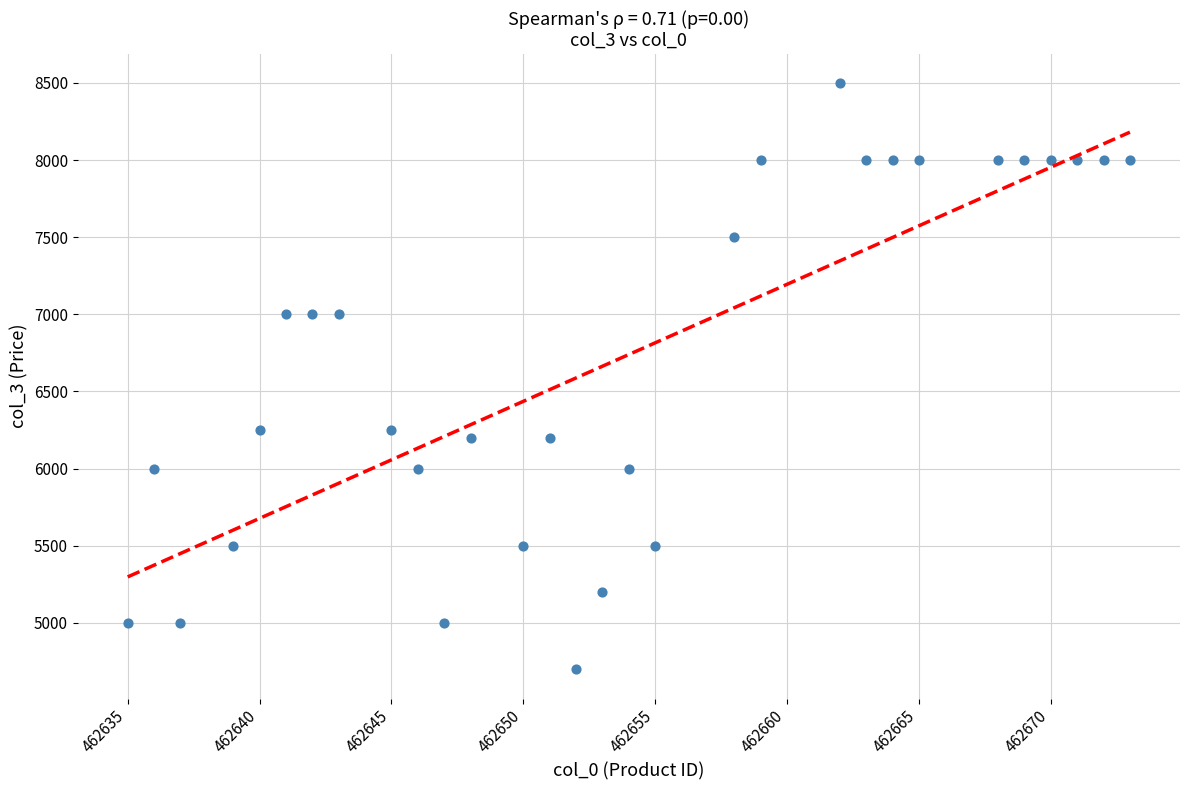

What is the range of X values (max minus min)?

38